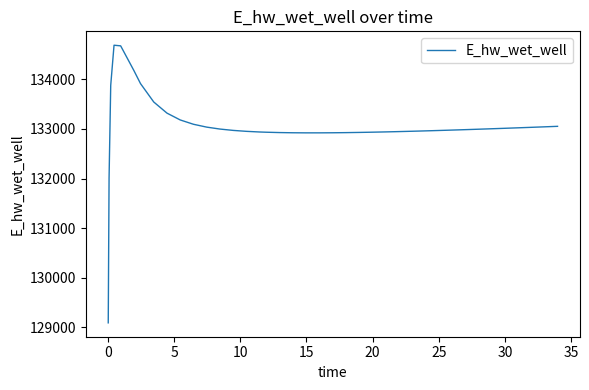

What is the greatest value displayed?

134687.7